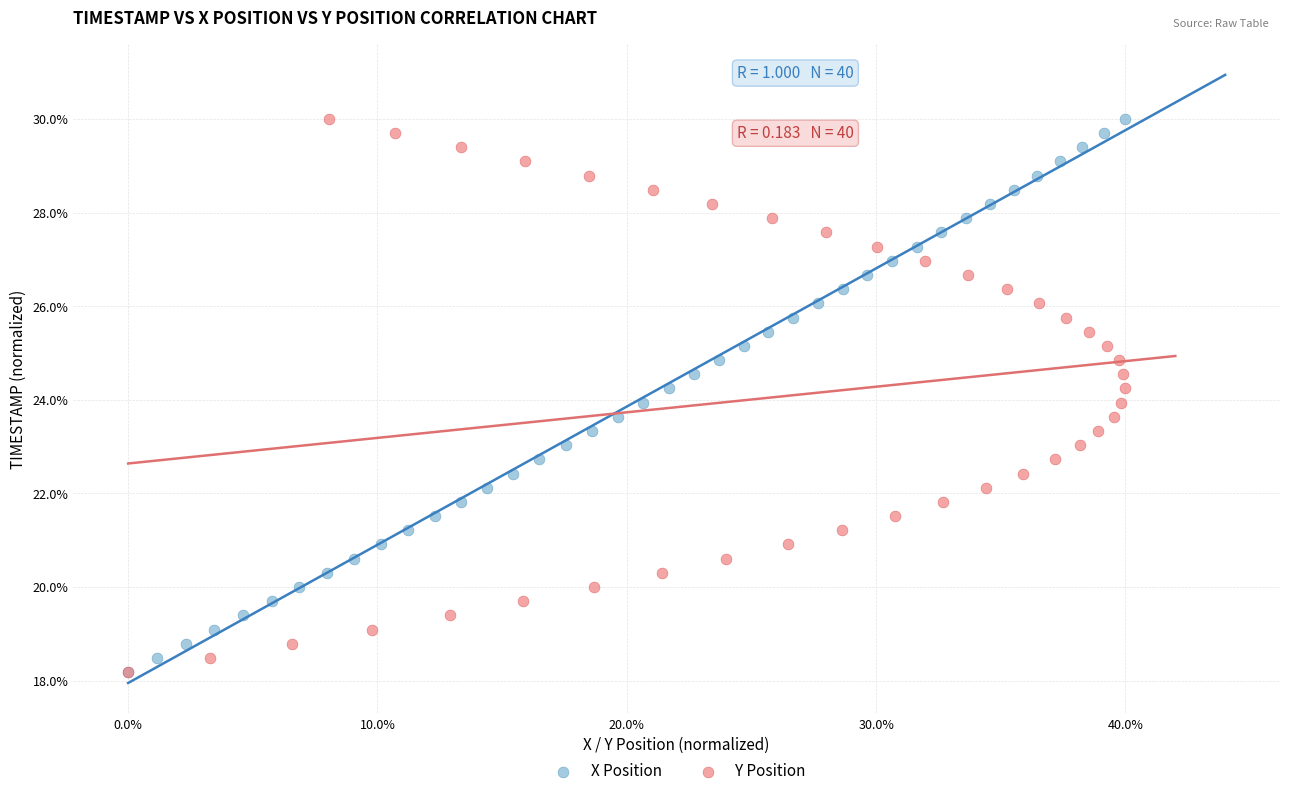

What are all the series names shown in the legend?

X Position, Y Position